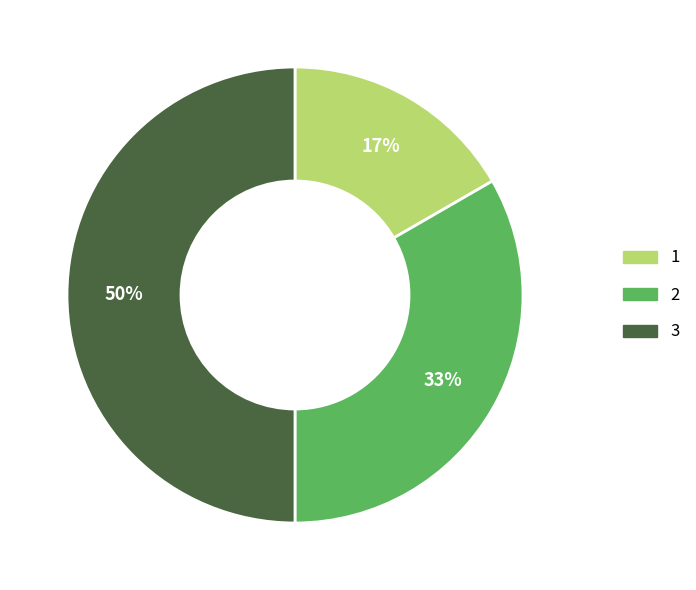

Count the number of slices in the pie.

3